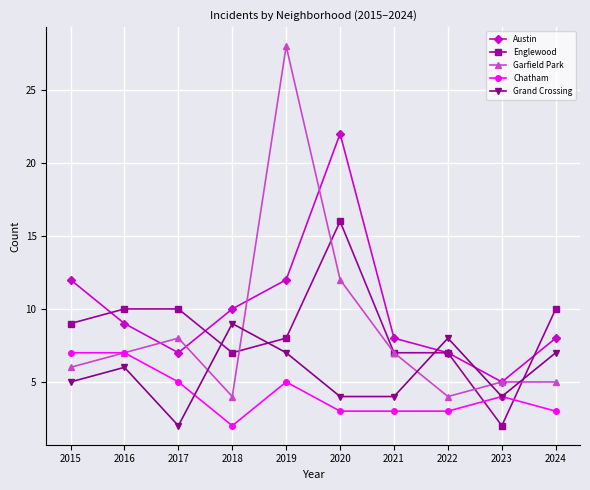

At which category is the sum across all series the highest?

2019